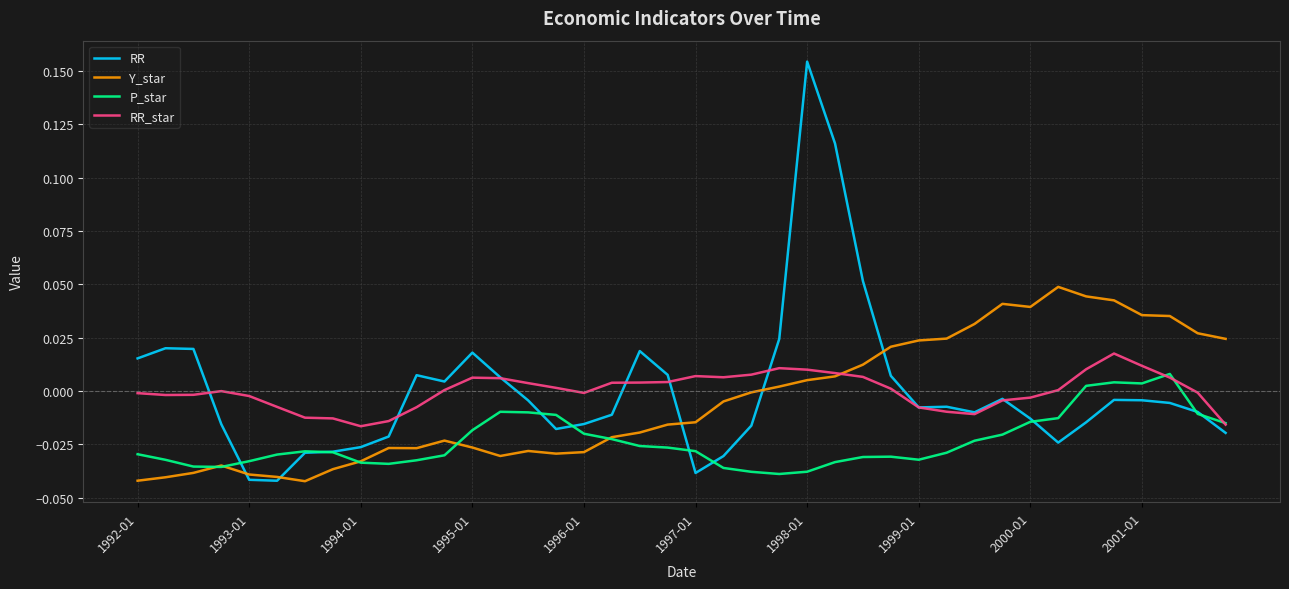

Which series has the widest spread of values?

RR